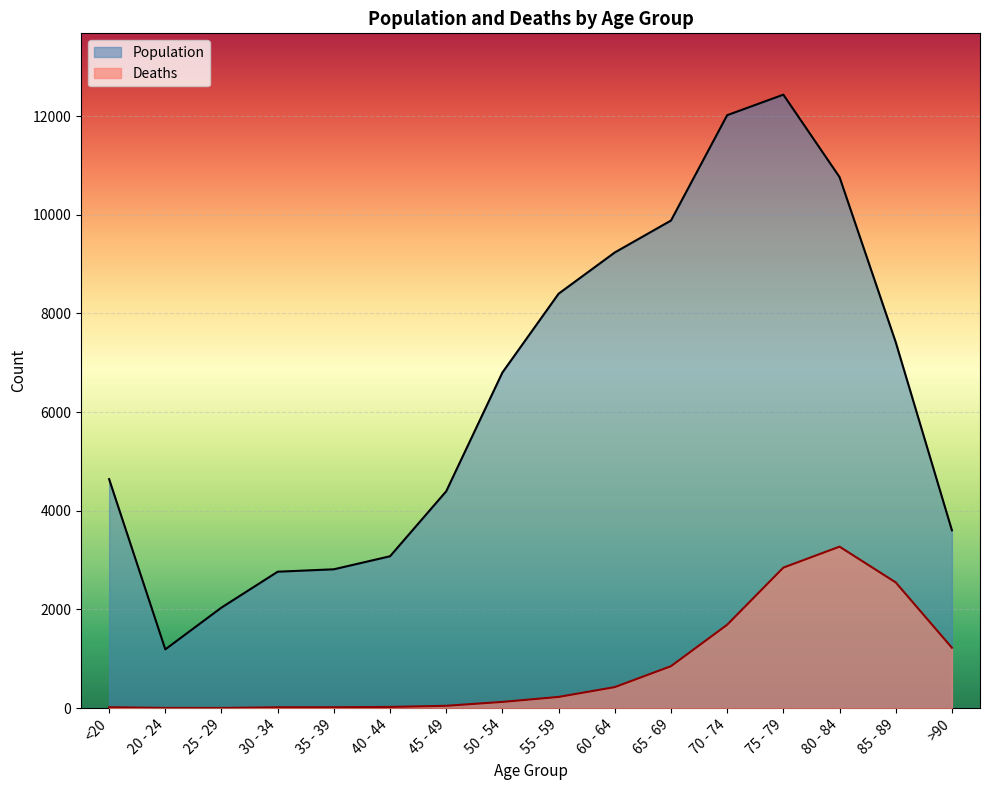

What is the approximate value of Population at 85 - 89, to the nearest 50?

7400